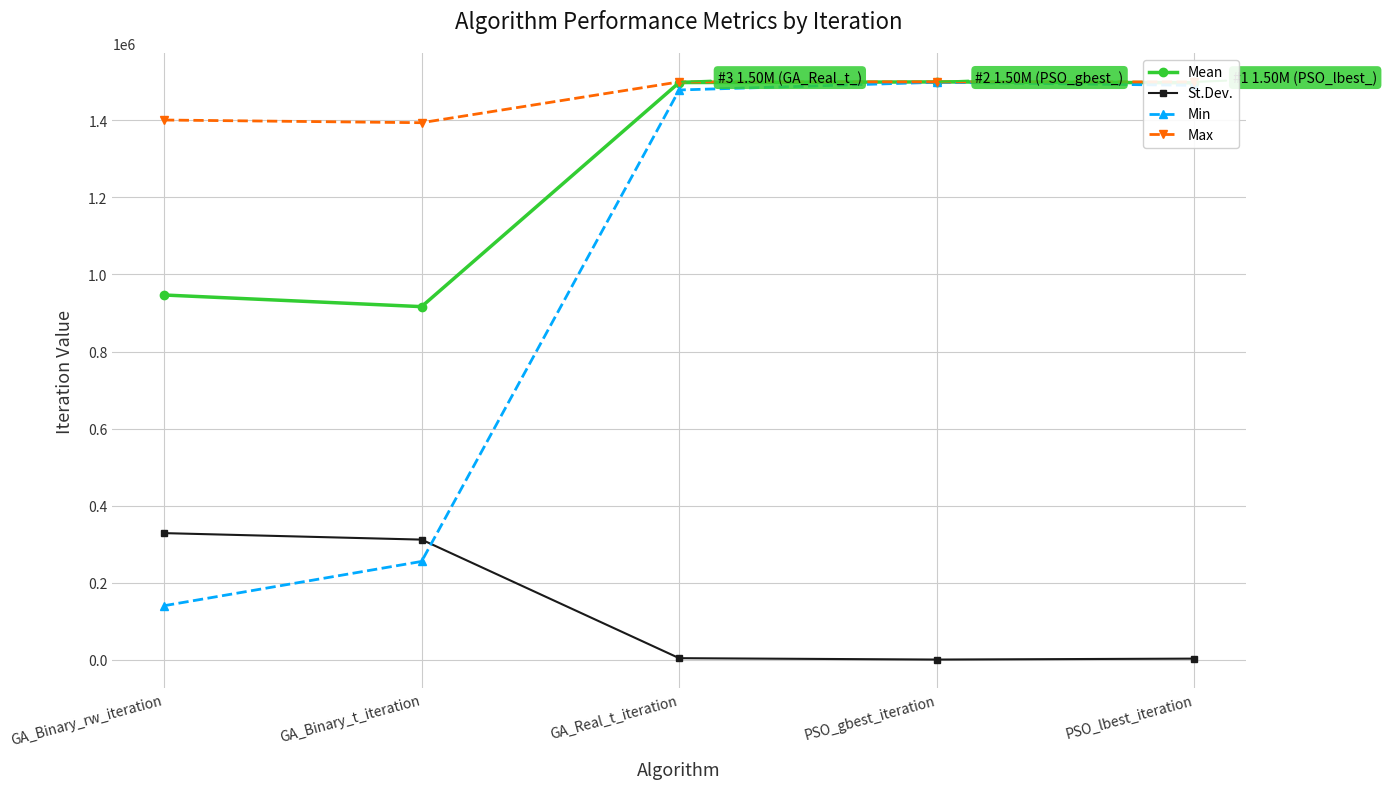

Between GA_Real_t_iteration and PSO_gbest_iteration, which is larger?

PSO_gbest_iteration